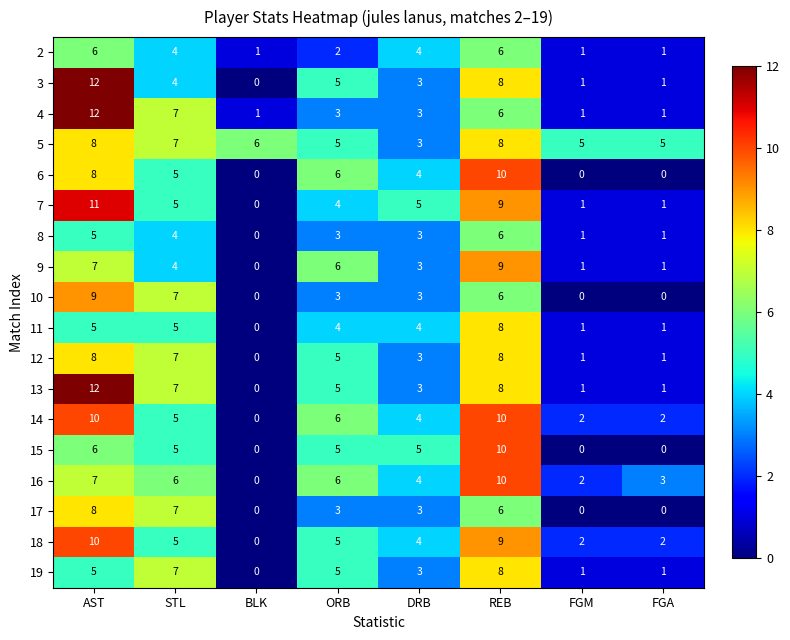

At how many categories does at least one series exceed 11?

1